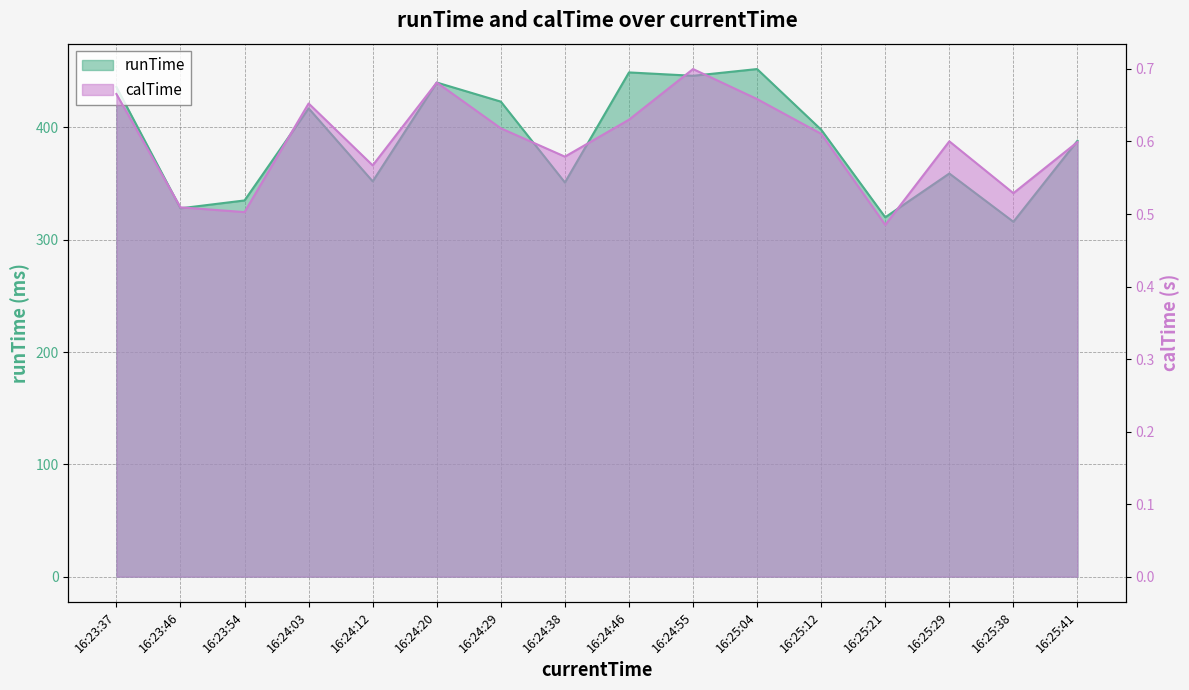

True or false: runTime and calTime cross at least once.

False